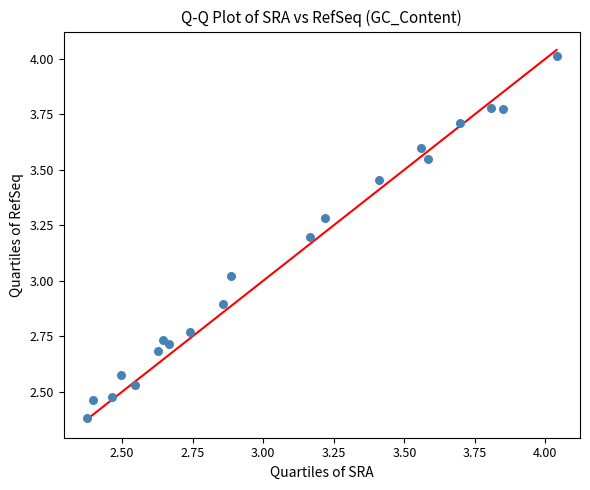

What is the range of X values (max minus min)?

1.7